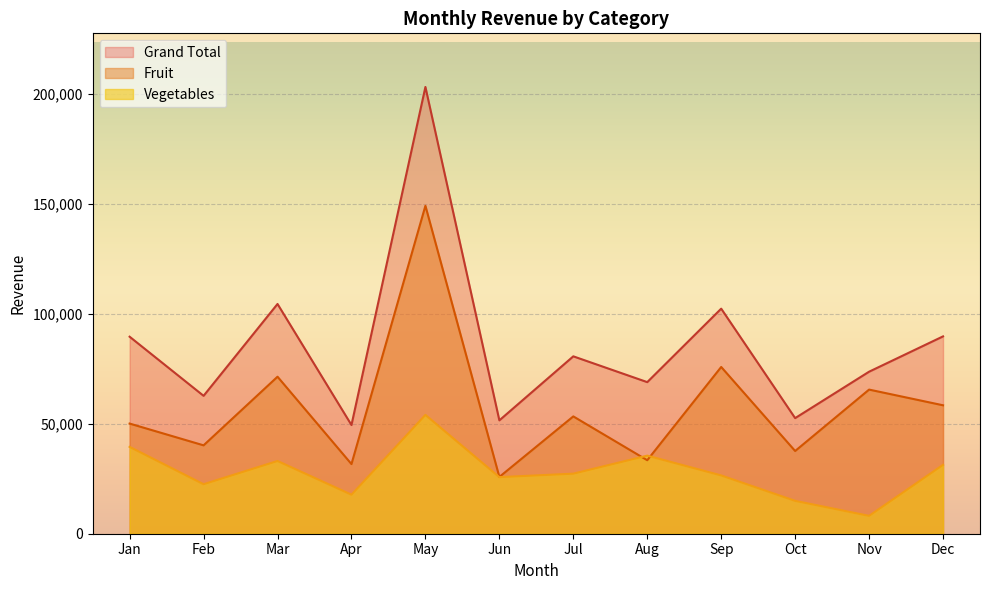

Which has a higher value, May or Jun?

May